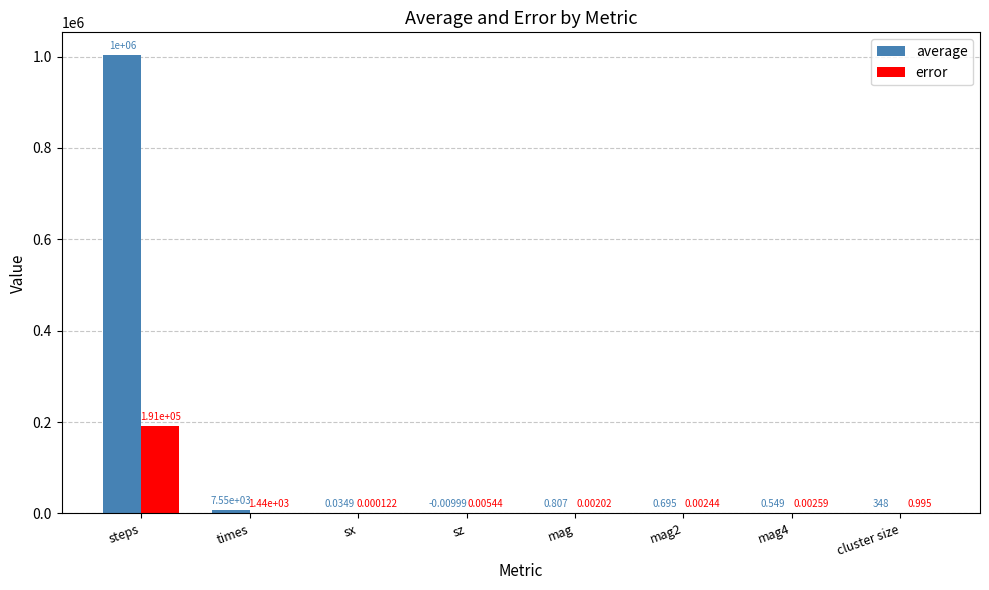

What is the highest value of the error series?

191485.0